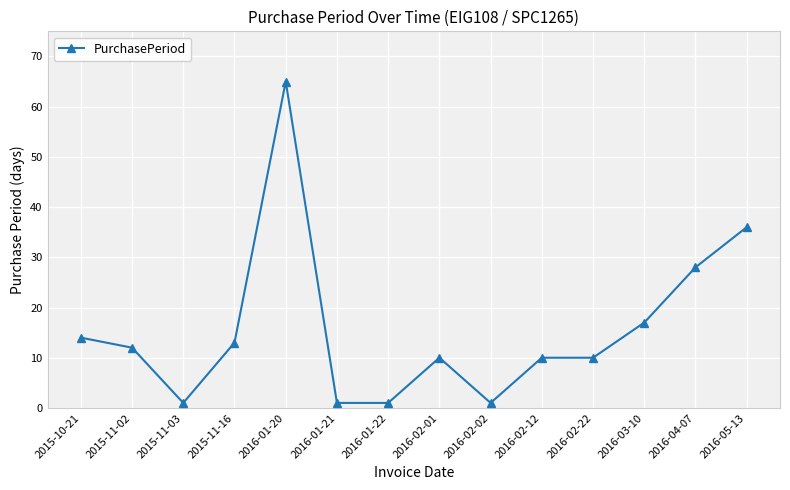

Which category has the highest value across all series?

2016-01-20